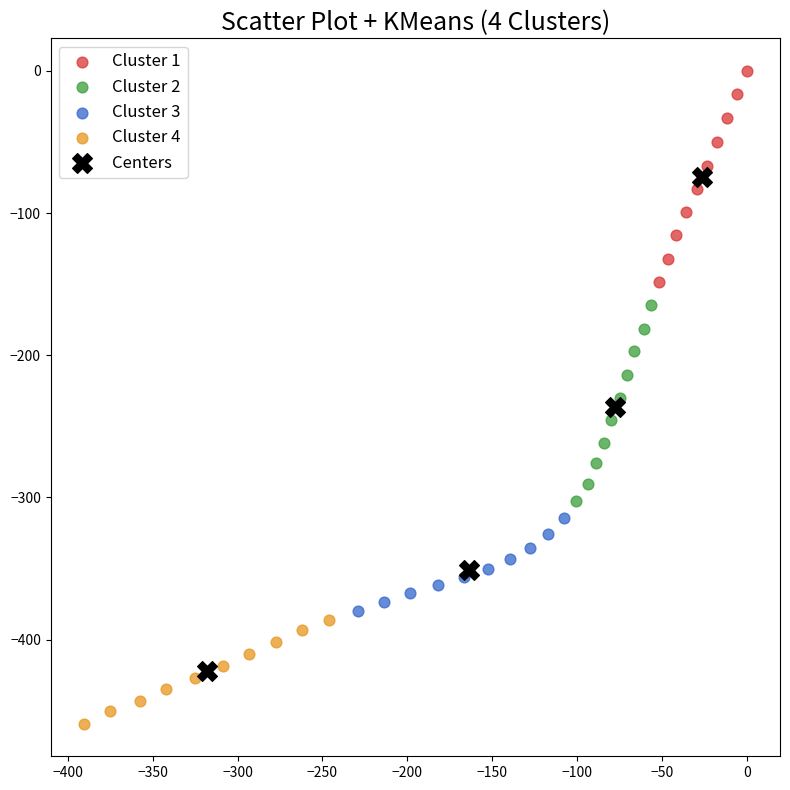

What are all the series names shown in the legend?

Cluster 1, Cluster 2, Cluster 3, Cluster 4, Centers